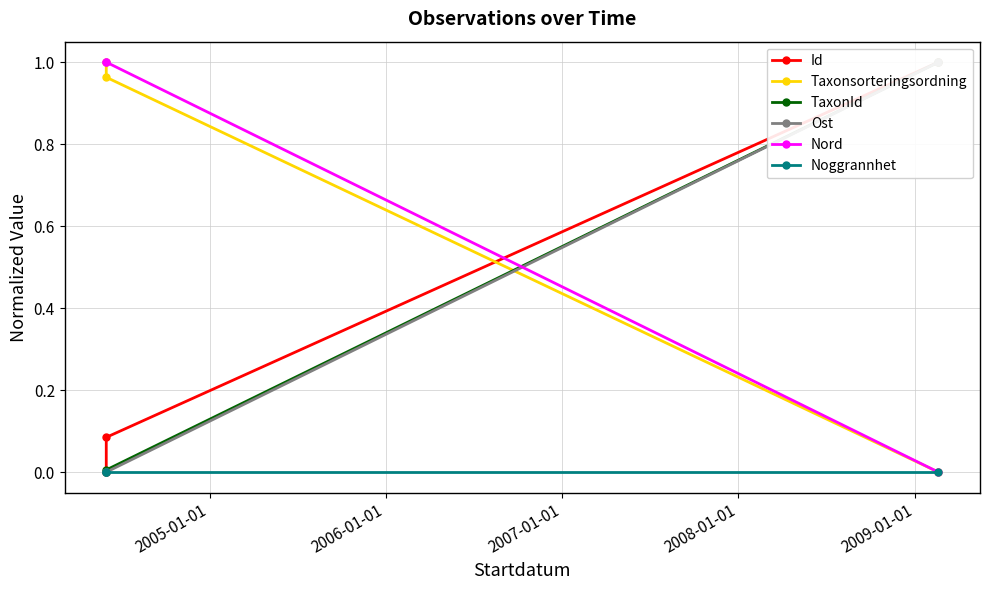

How many series are shown in this chart?

6